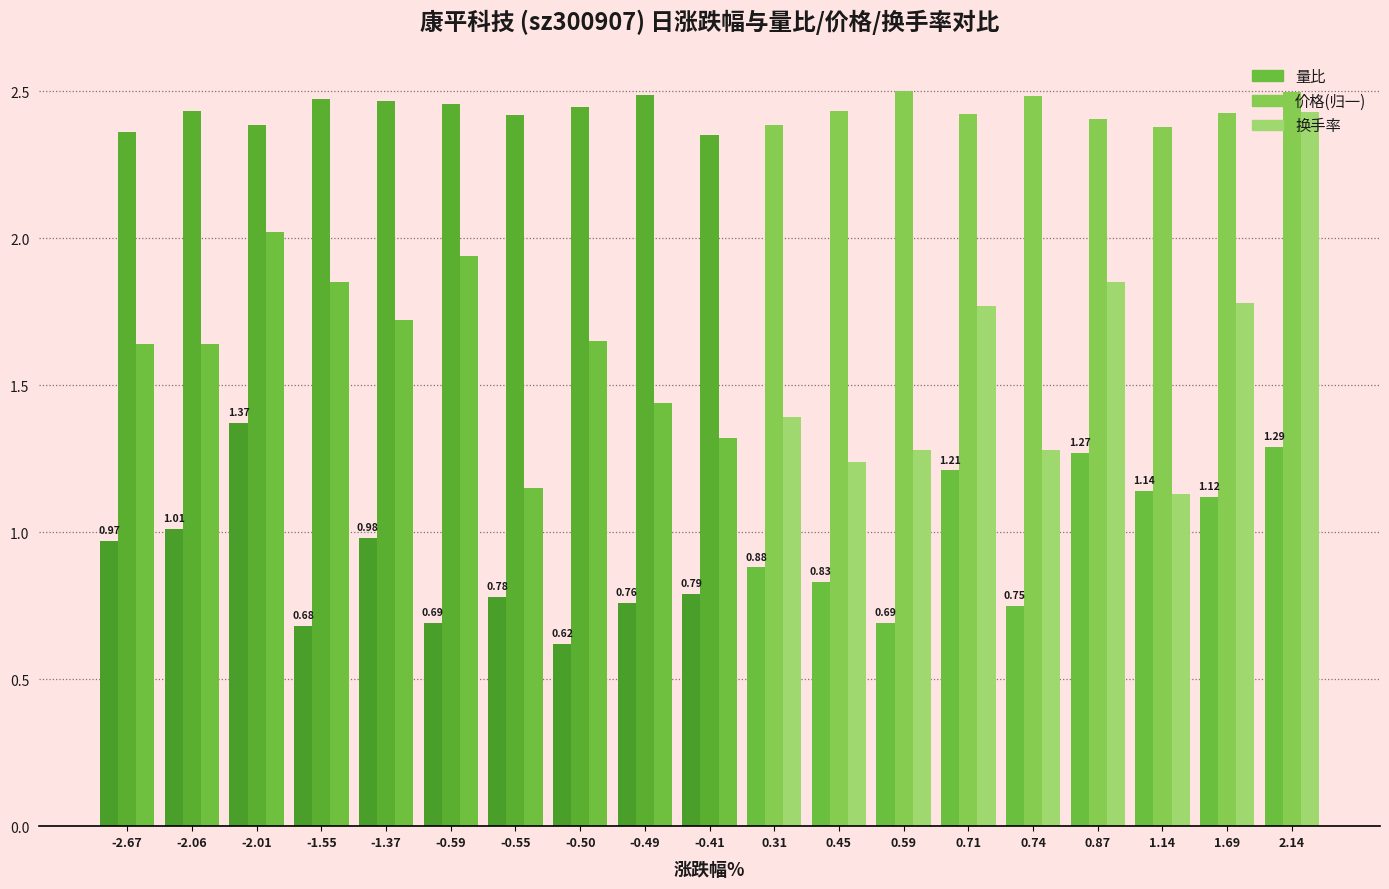

What is the value of the 价格(归一) bar at the 5th from the left?

2.5